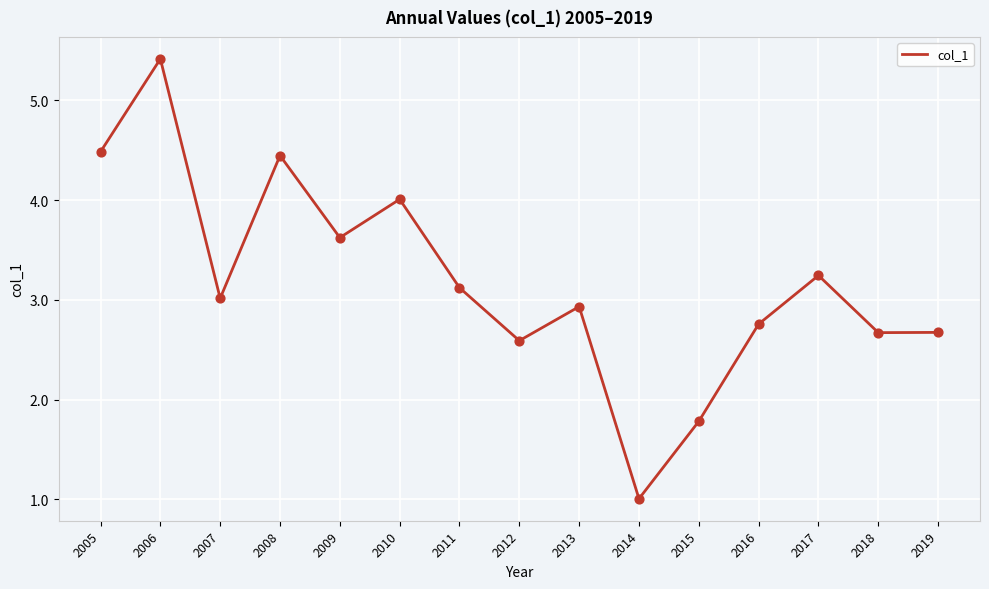

Between 2005 and 2018, which is larger?

2005